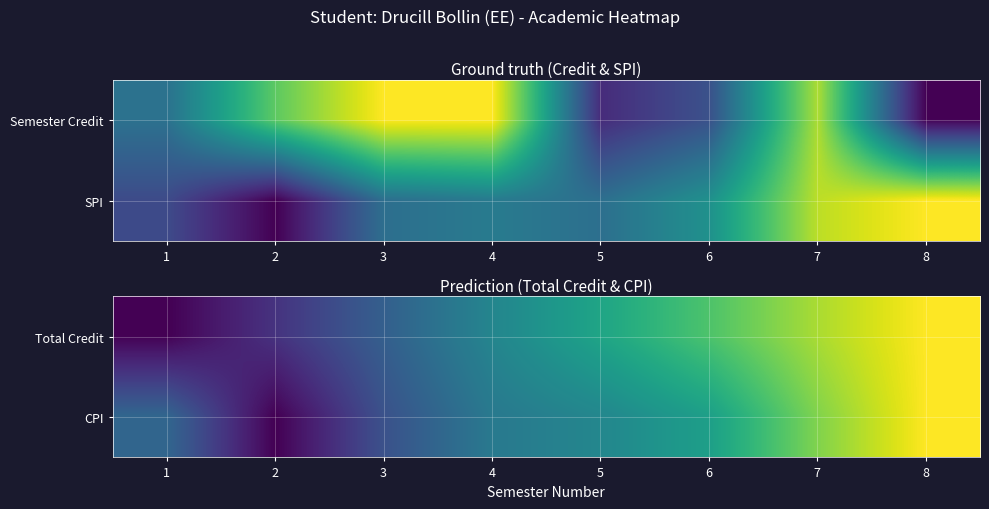

At 2, list the series in order from smallest to largest.

CPI, Total Credit